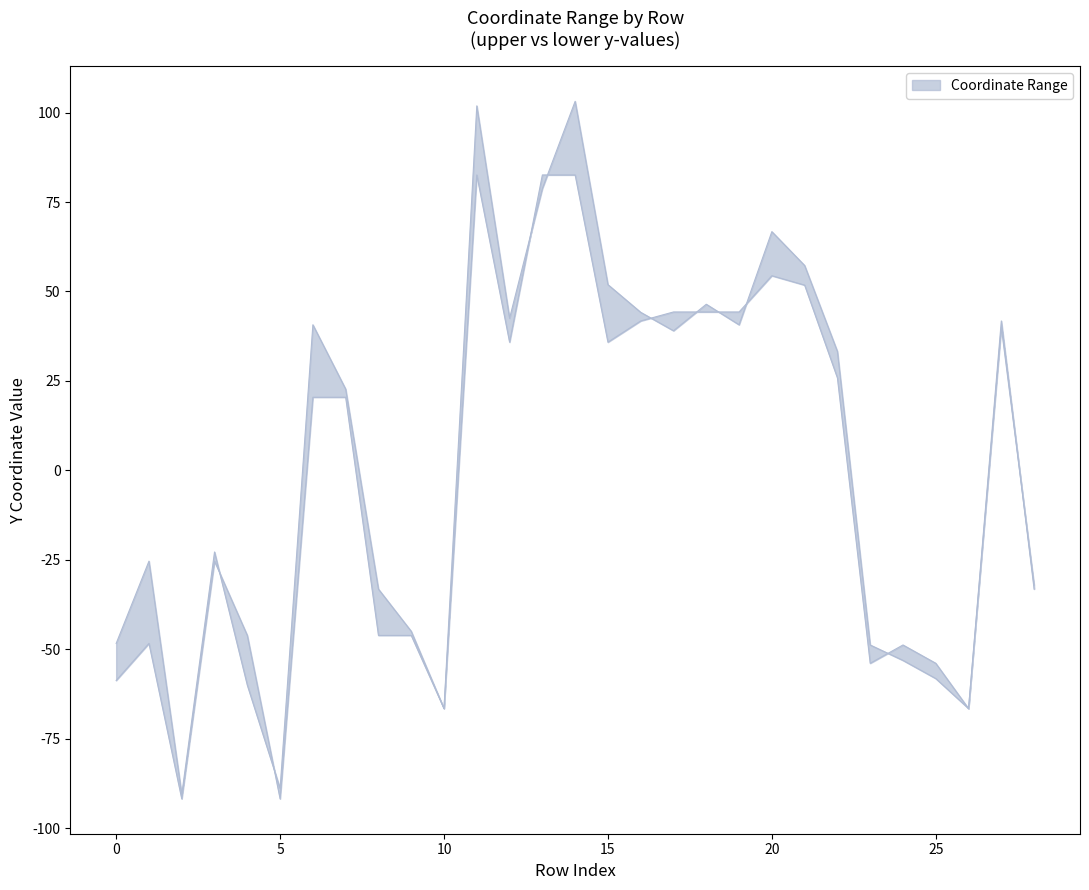

At which category is the sum across all series the highest?

14